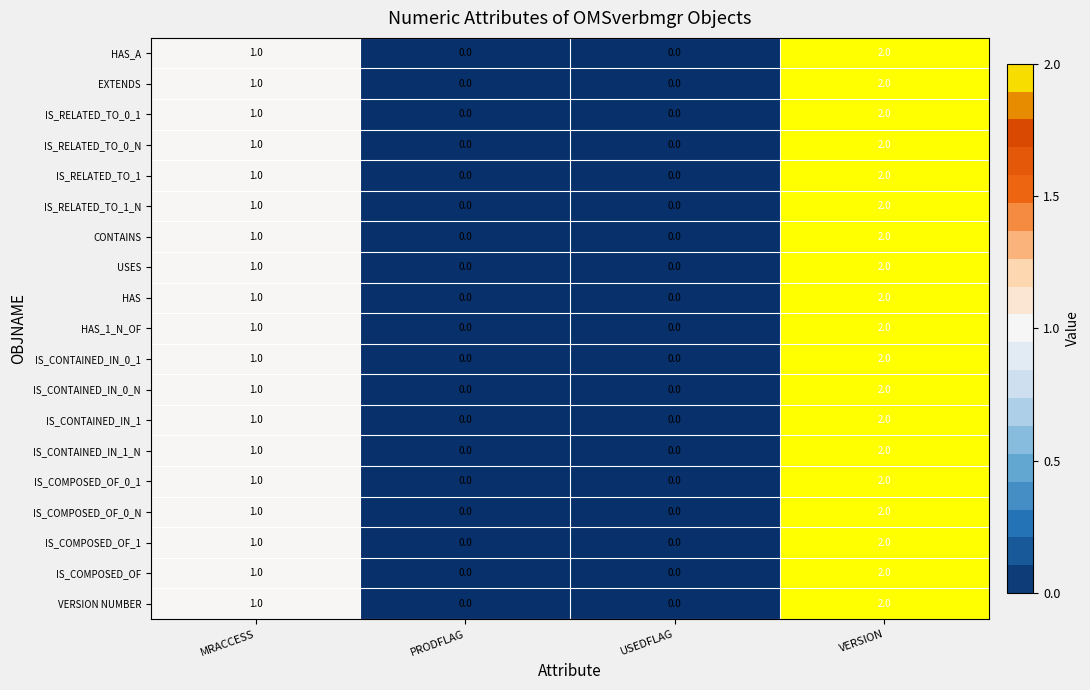

What is the total value across all series at MRACCESS?

19